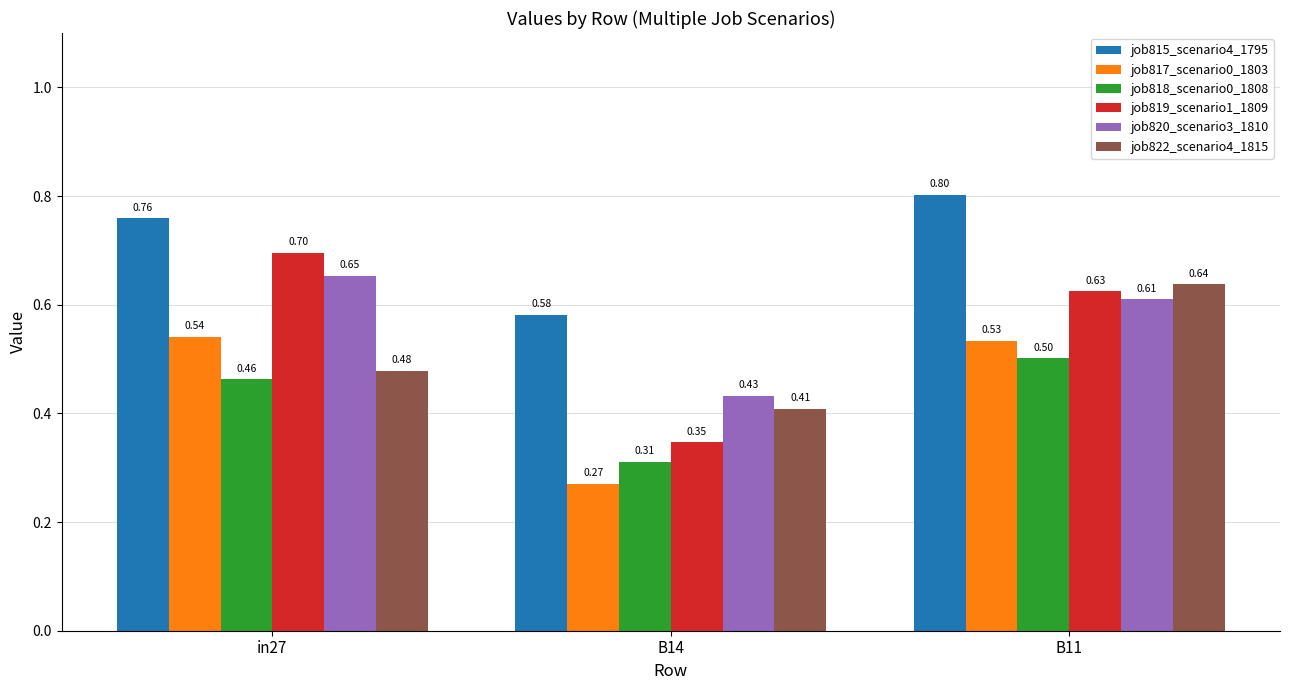

What is the maximum value for job817_scenario0_1803?

0.5